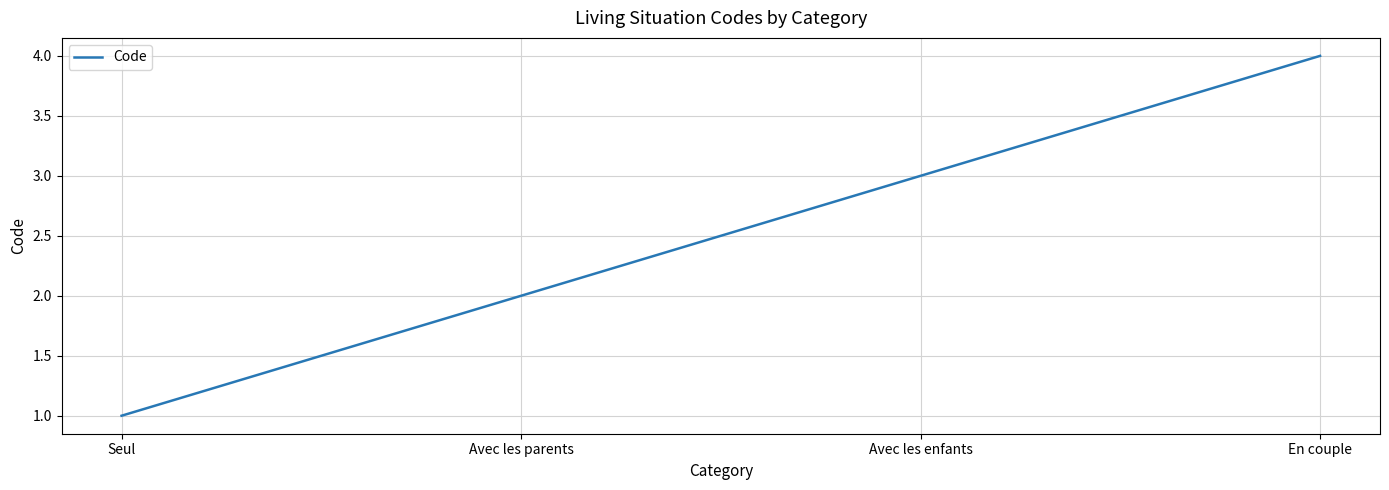

At which category does the chart reach its peak across all series?

En couple